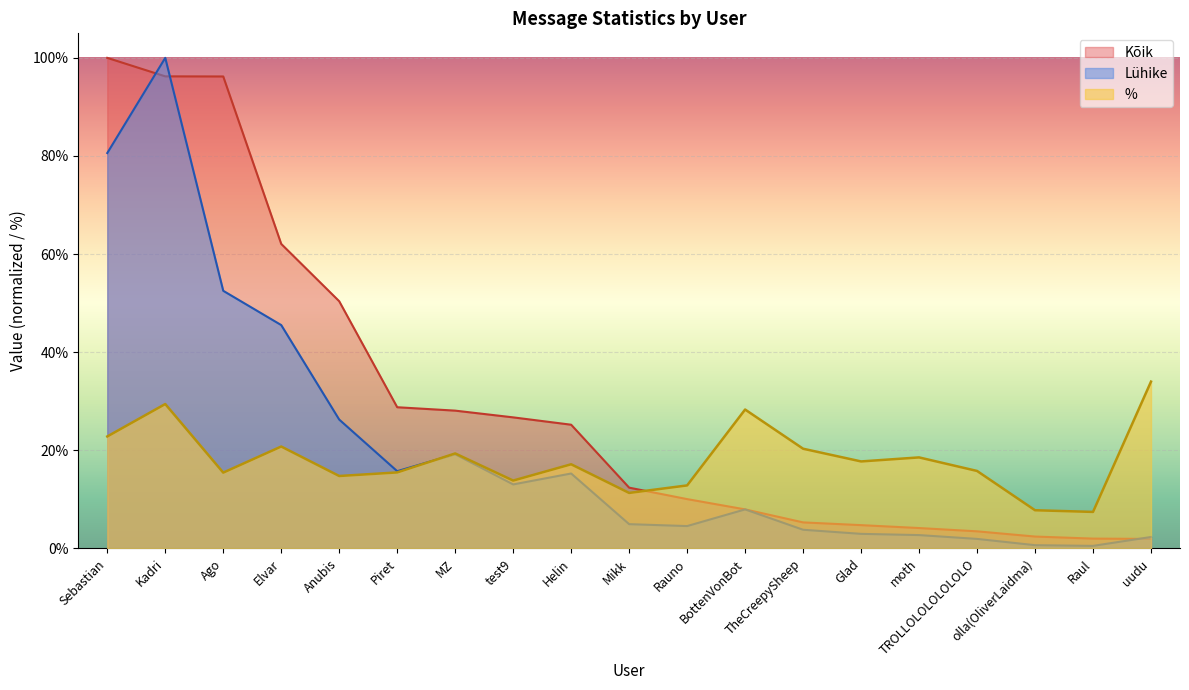

Reading right to left, what are all the values shown in this chart?

%: uudu=34.0	Raul=7.5	olla(OliverLaidma)=7.8	TROLLOLOLOLOLOLO=15.8	moth=18.6	Glad=17.7	TheCreepySheep=20.3	BottenVonBot=28.3	Rauno=12.8	Mikk=11.3	Helin=17.2	test9=13.8	MZ=19.4	Piret=15.5	Anubis=14.8	Elvar=20.8	Ago=15.5	Kadri=29.4	Sebastian=22.8
Lühike: uudu=2.3	Raul=0.5	olla(OliverLaidma)=0.7	TROLLOLOLOLOLOLO=1.9	moth=2.7	Glad=3.0	TheCreepySheep=3.8	BottenVonBot=8.0	Rauno=4.6	Mikk=5.0	Helin=15.3	test9=13.1	MZ=19.2	Piret=15.8	Anubis=26.3	Elvar=45.5	Ago=52.5	Kadri=100.0	Sebastian=80.6
Kõik: uudu=1.9	Raul=2.0	olla(OliverLaidma)=2.4	TROLLOLOLOLOLOLO=3.5	moth=4.2	Glad=4.8	TheCreepySheep=5.3	BottenVonBot=8.0	Rauno=10.1	Mikk=12.4	Helin=25.2	test9=26.7	MZ=28.1	Piret=28.8	Anubis=50.4	Elvar=62.1	Ago=96.2	Kadri=96.2	Sebastian=100.0